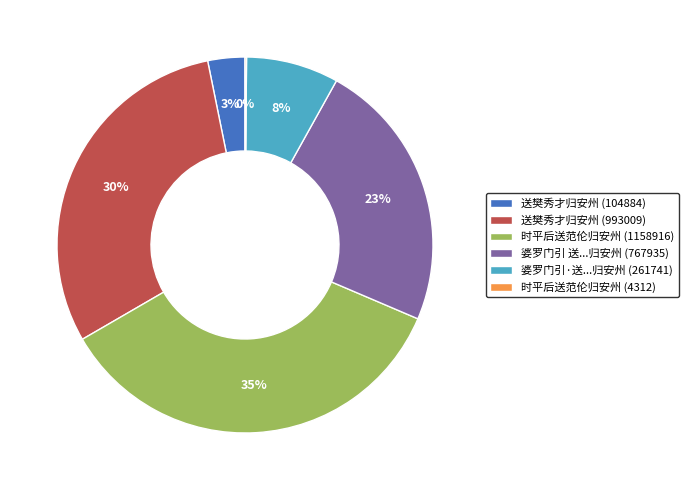

Which has a higher value, 时平后送范伦归安州 (1158916) or 婆罗门引·送...归安州 (261741)?

时平后送范伦归安州 (1158916)